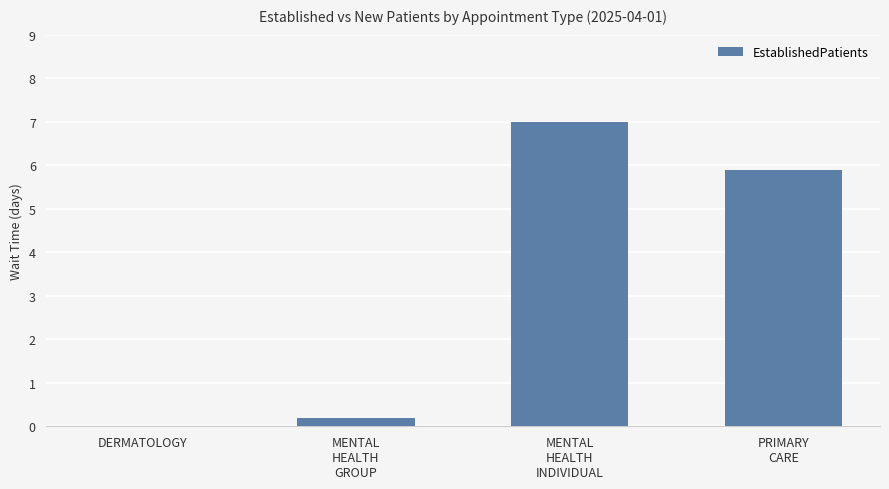

How many values exceed 5?

2